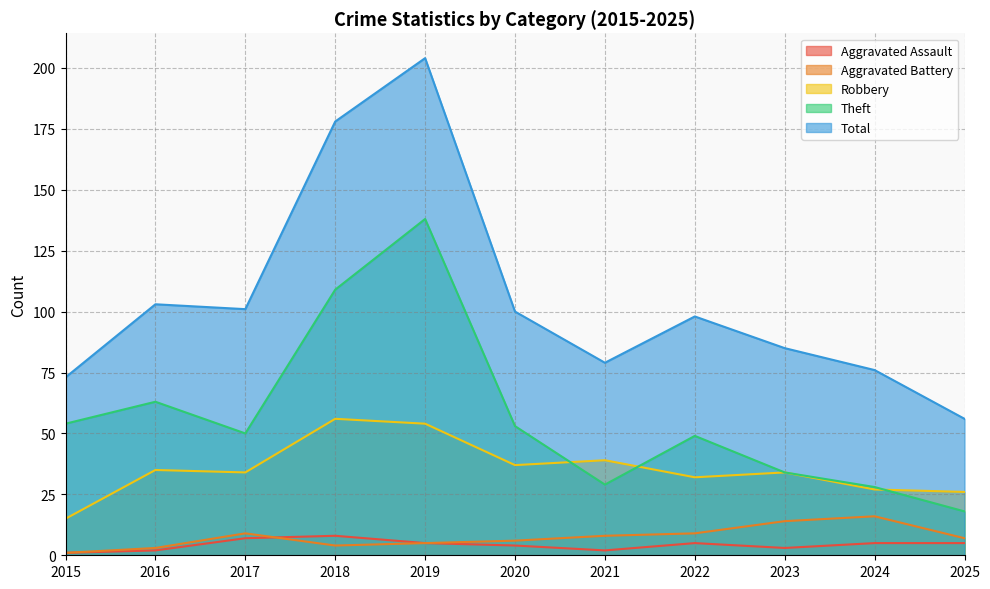

Is it true that Aggravated Assault equals 5 at 2024?

True